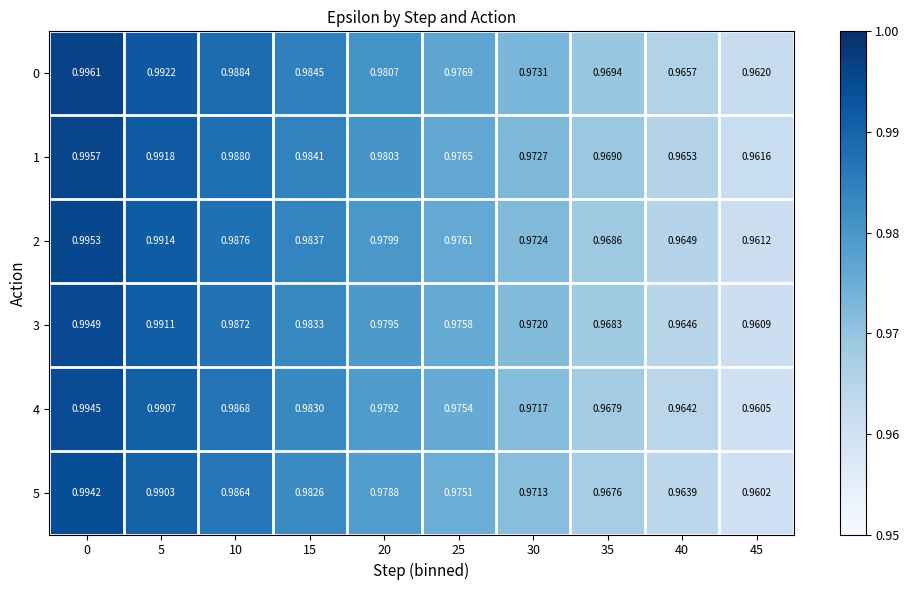

At 10, list the series in order from largest to smallest.

0, 1, 2, 3, 4, 5